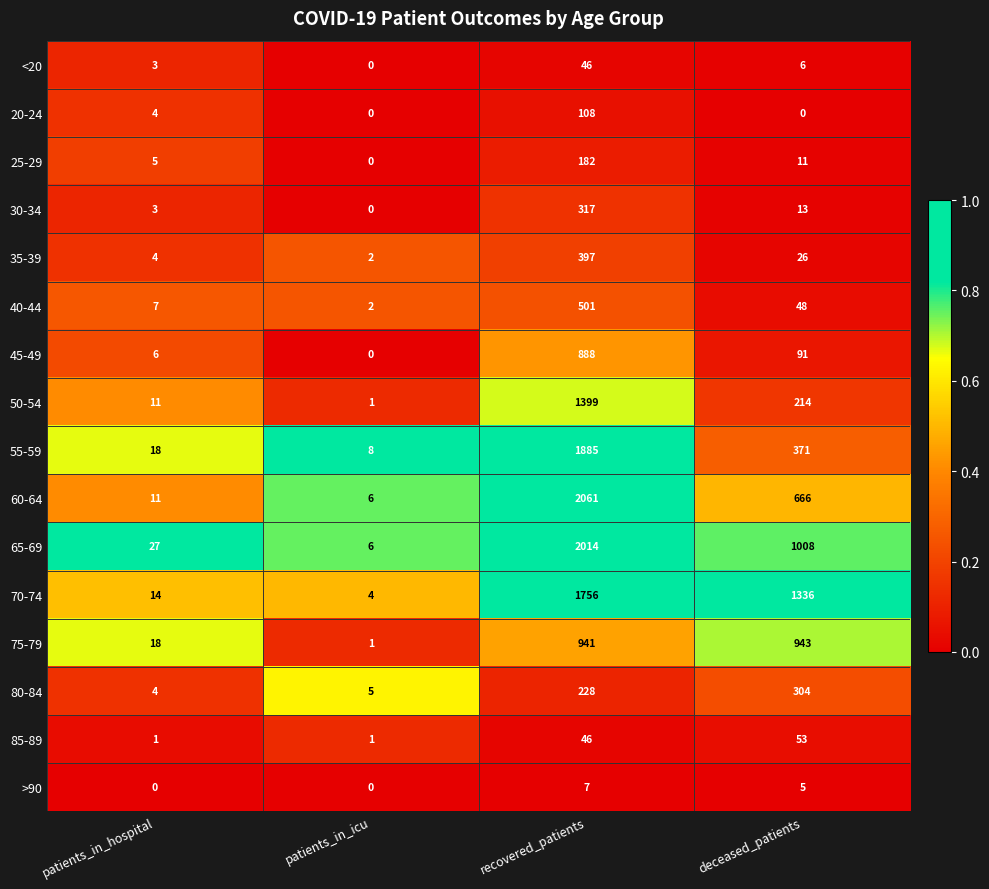

What is the sum of the >90 values at recovered_patients and patients_in_icu?

7